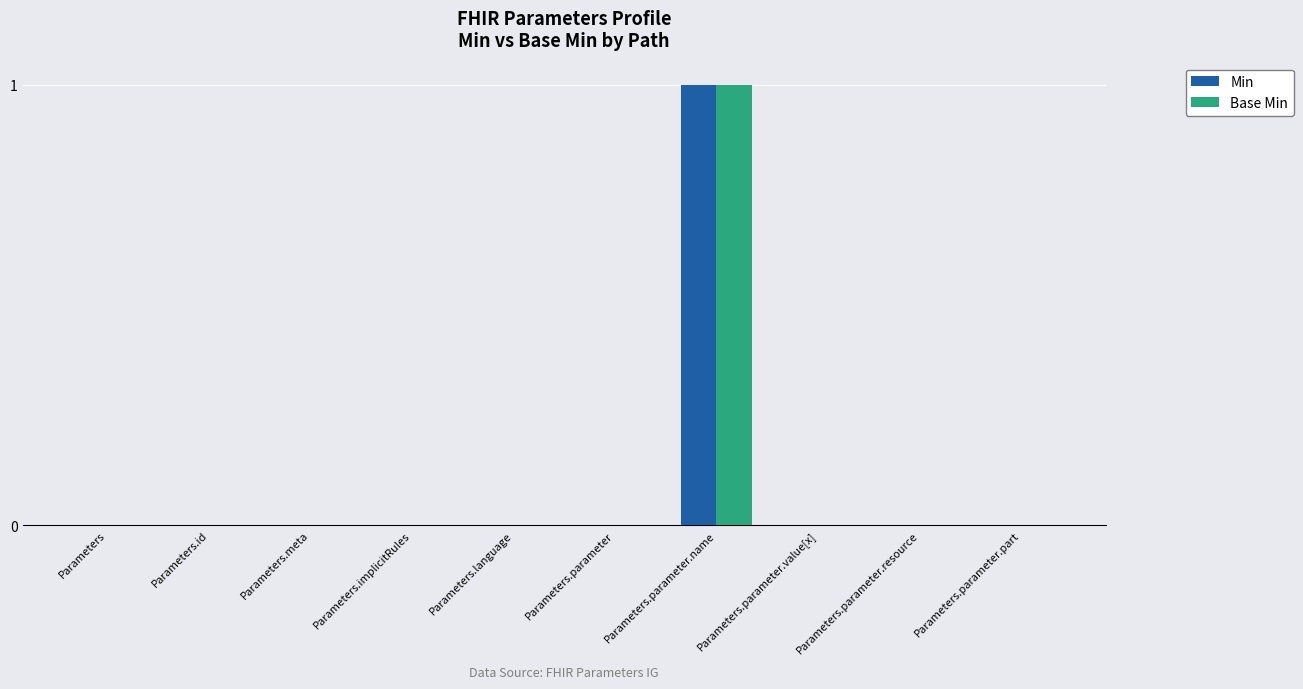

Are the bars horizontal?

No